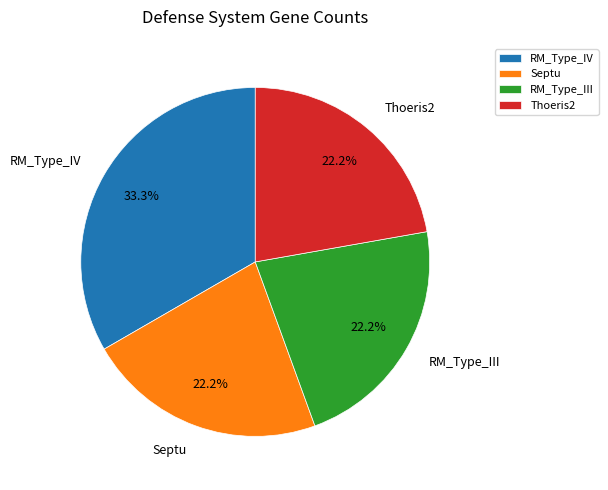

Approximately how many times larger is the value at RM_Type_III compared to Thoeris2?

1.0